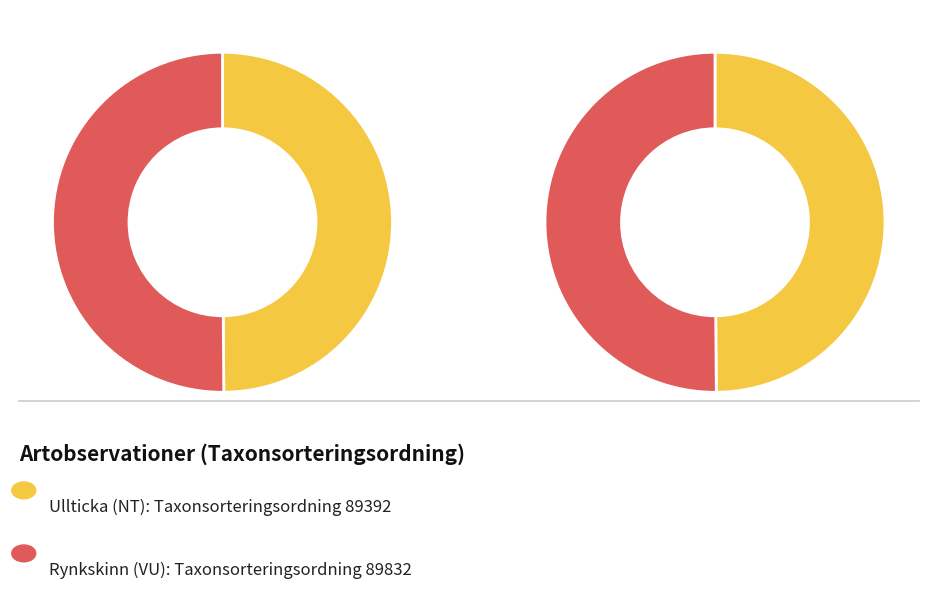

Rank the categories by value from highest to lowest.

Rynkskinn (VU), Ullticka (NT)